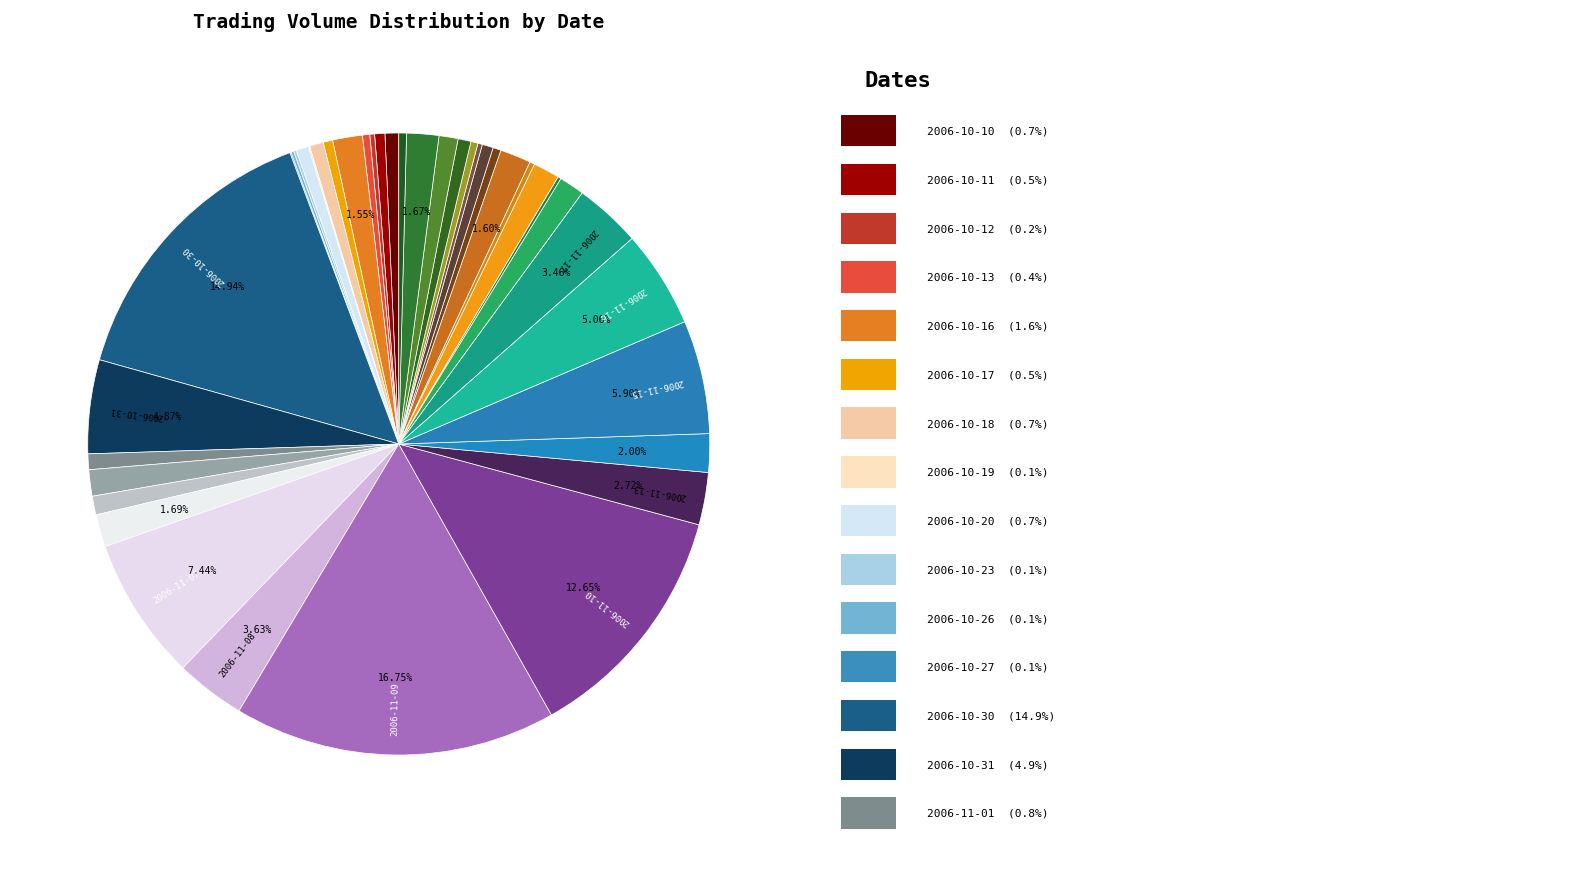

Which slice is the largest?

2006-11-09